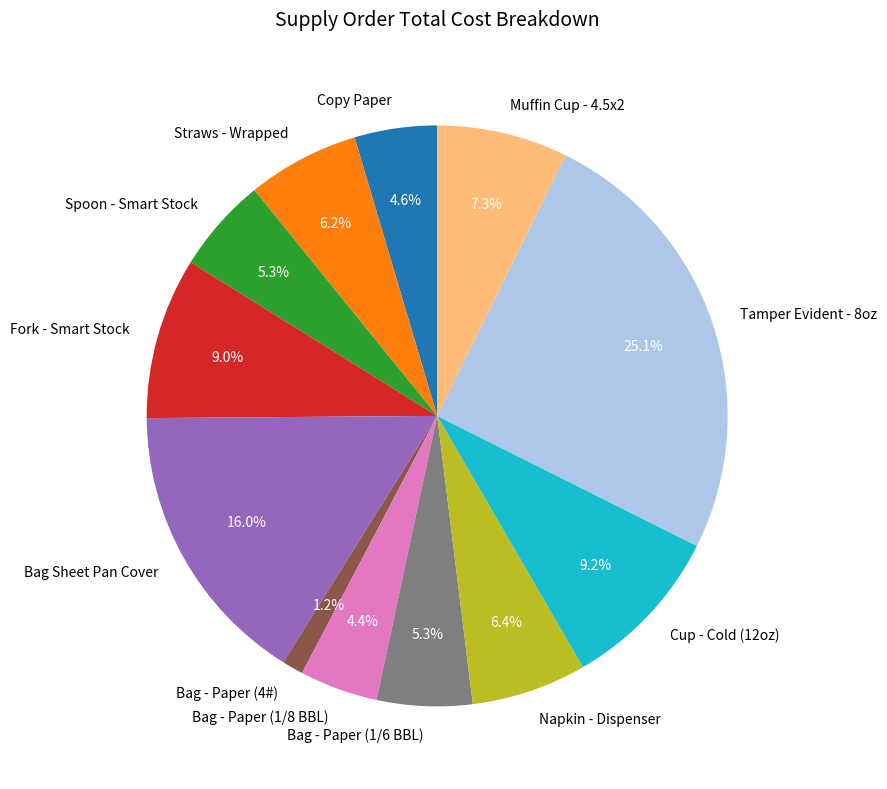

To the nearest percent, what is the difference between the largest and smallest slice percentages?

24%